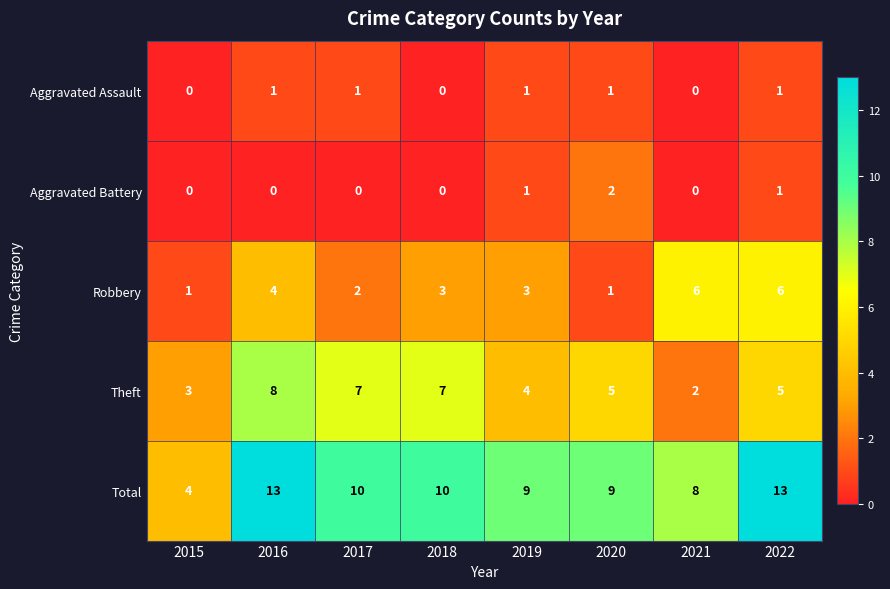

Rank the series by their maximum value, from highest to lowest.

Total, Theft, Robbery, Aggravated Battery, Aggravated Assault